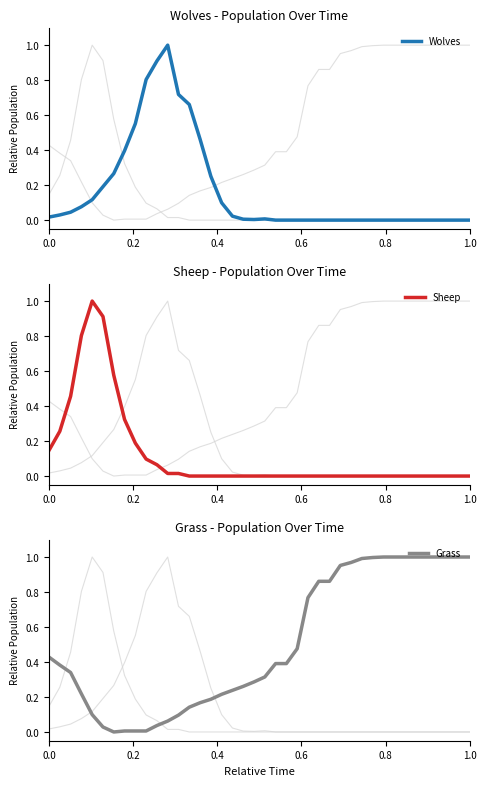

How many series are shown in this chart?

3